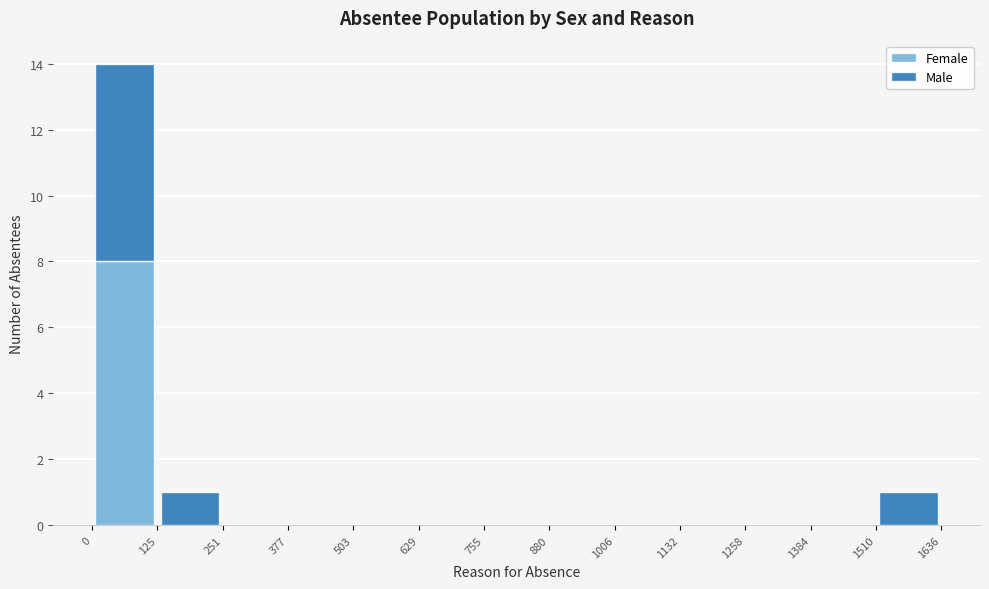

Reading left to right, transcribe this chart: for each stacked bar, give the range it covers on the x-axis and its total height. The values are not printed on the chart, so give them approximately, as read against the axis.

0 to 125: 14
125 to 251: 1
251 to 377: 0
377 to 503: 0
503 to 629: 0
629 to 755: 0
755 to 880: 0
880 to 1006: 0
1006 to 1132: 0
1132 to 1258: 0
1258 to 1384: 0
1384 to 1510: 0
1510 to 1636: 1